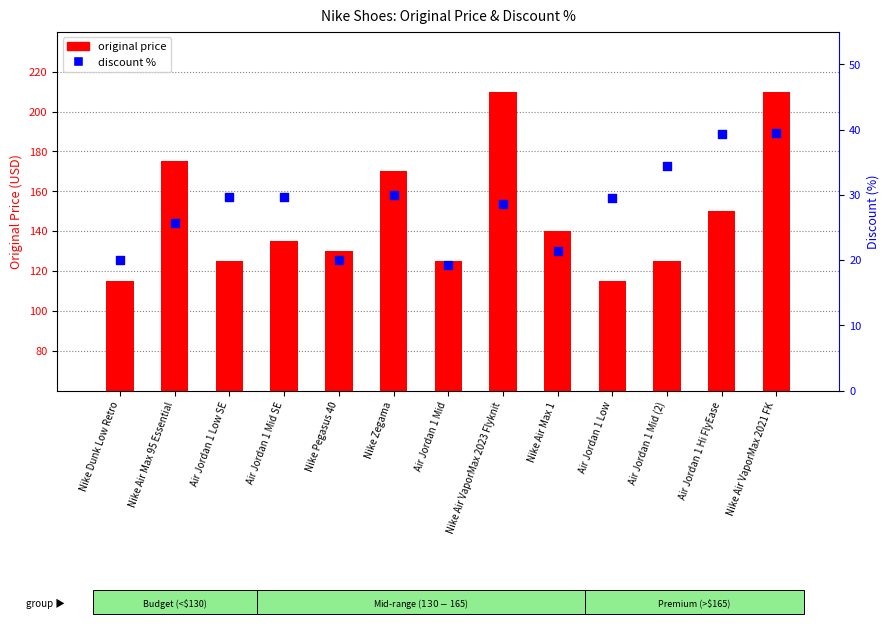

What is the total value across all series at Air Jordan 1 Low SE?

154.6